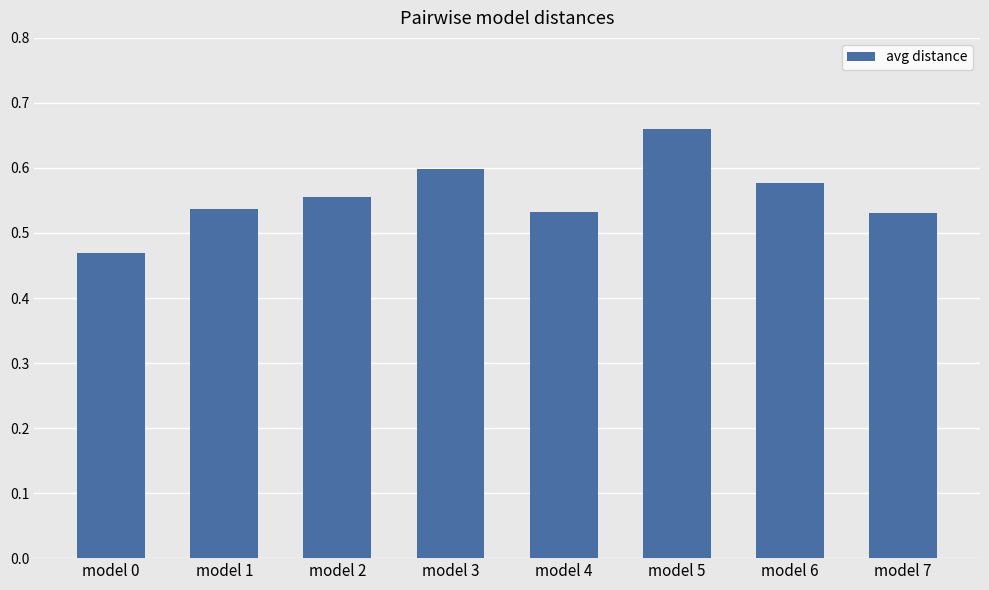

The value at model 0 is 0.2. True or false?

False